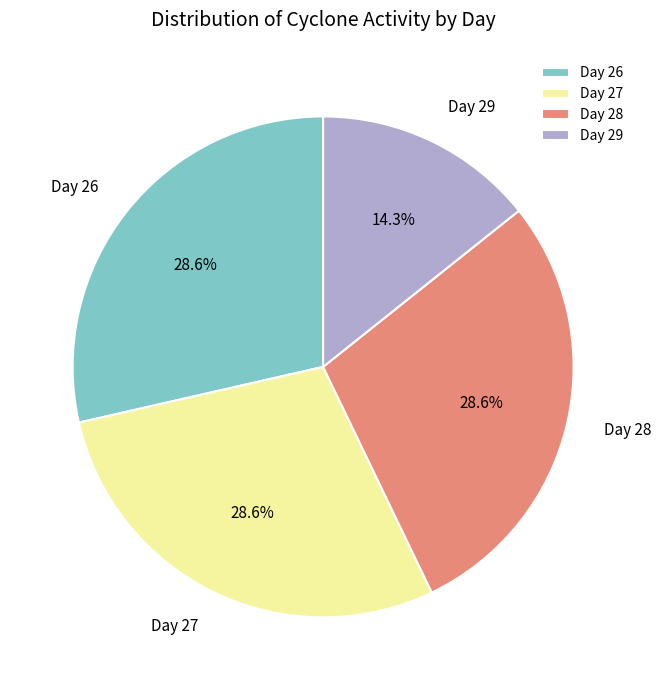

Count the number of slices in the pie.

4